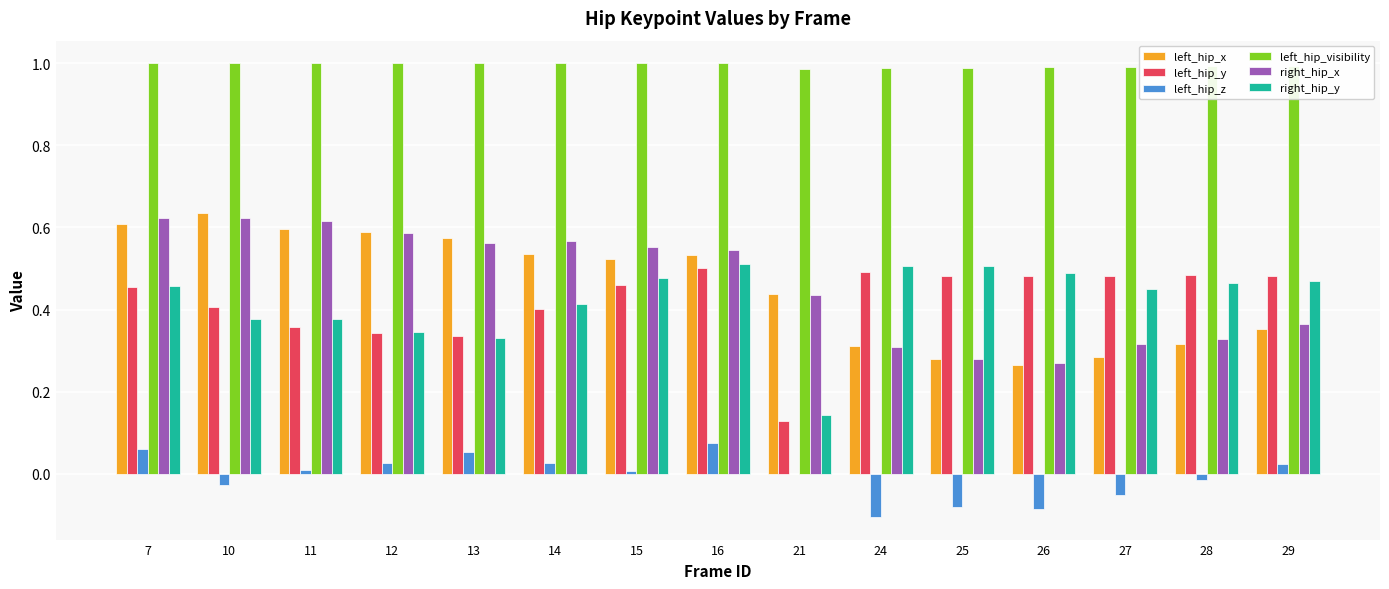

Which series has the largest total across all categories?

left_hip_visibility